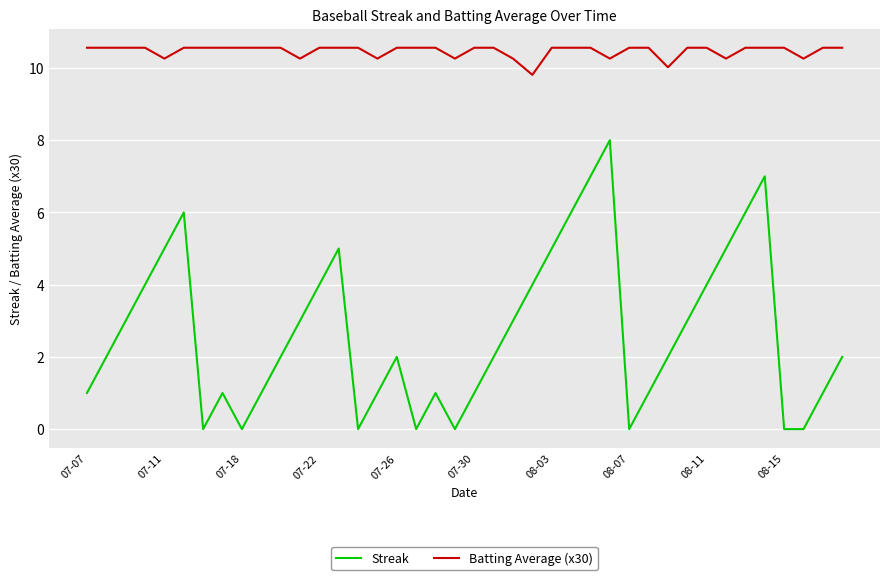

True or false: Streak and Batting Average (x30) cross at least once.

False